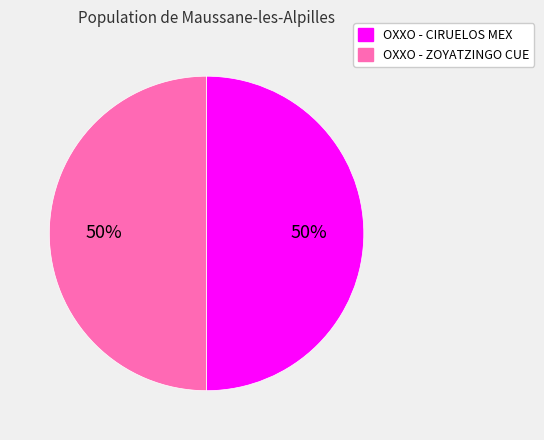

True or false: OXXO - CIRUELOS MEX accounts for 42% of the total.

False